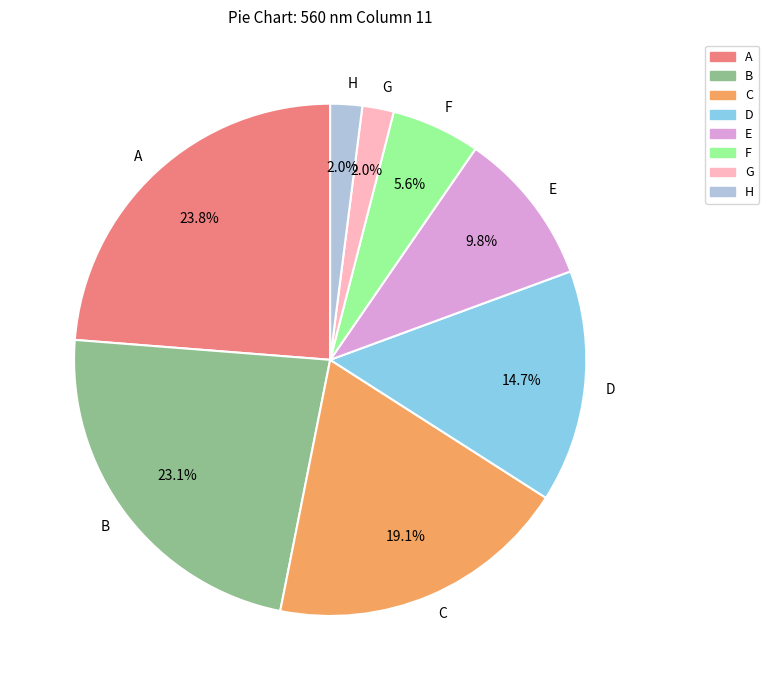

What portion of the pie excludes A?

76.2%